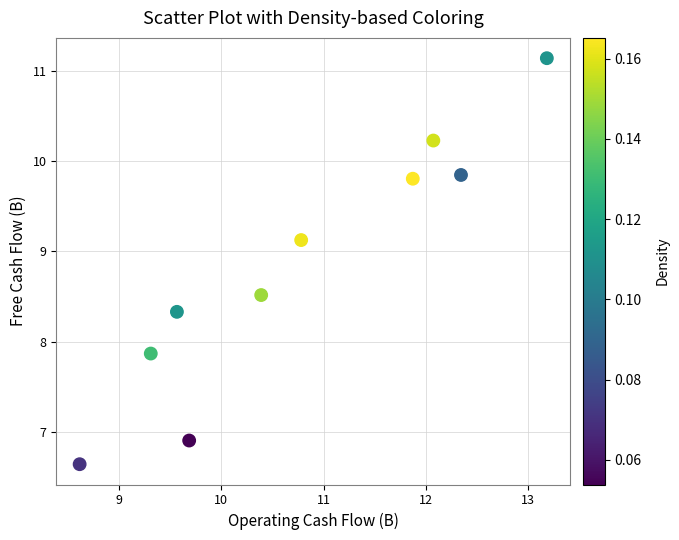

What is the range of X values (max minus min)?

4.6